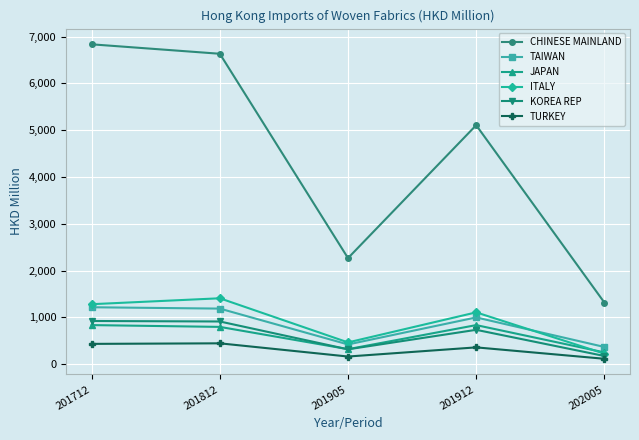

What is the sum of the TURKEY values at 201812 and 202005?

560.4